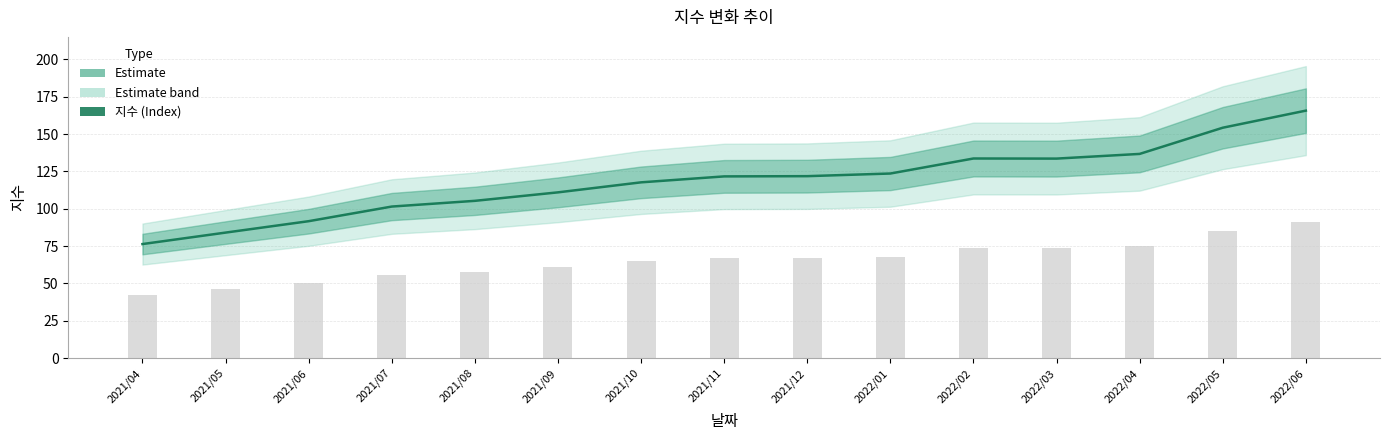

Are the bars horizontal?

No